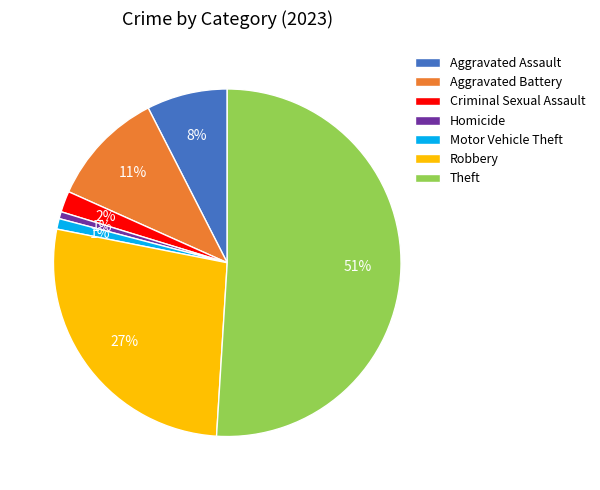

How many slices are in this pie chart?

7